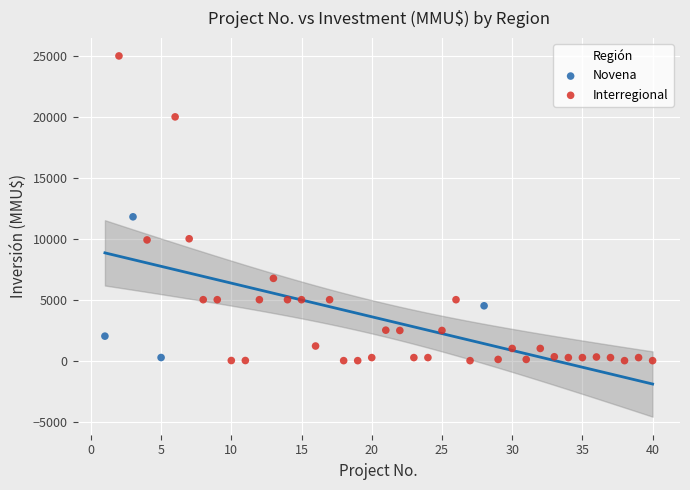

Which series reaches the maximum Y coordinate?

Interregional